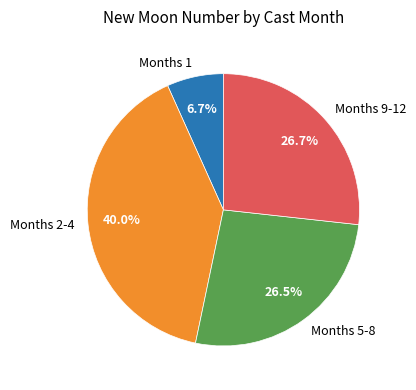

What is the smallest slice in the pie chart?

Months 1